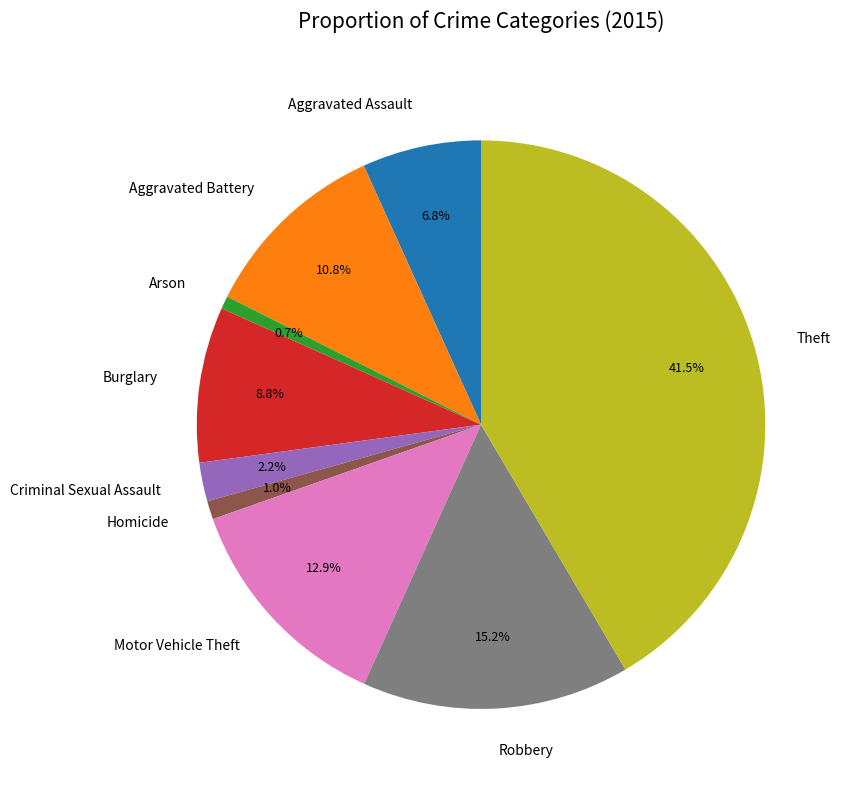

Between Robbery and Aggravated Assault, which is larger?

Robbery